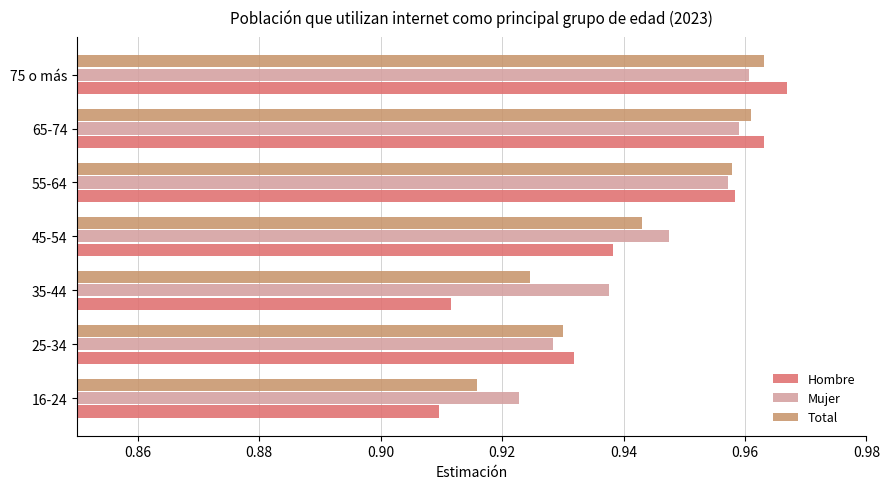

At which category does the chart reach its peak across all series?

75 o más